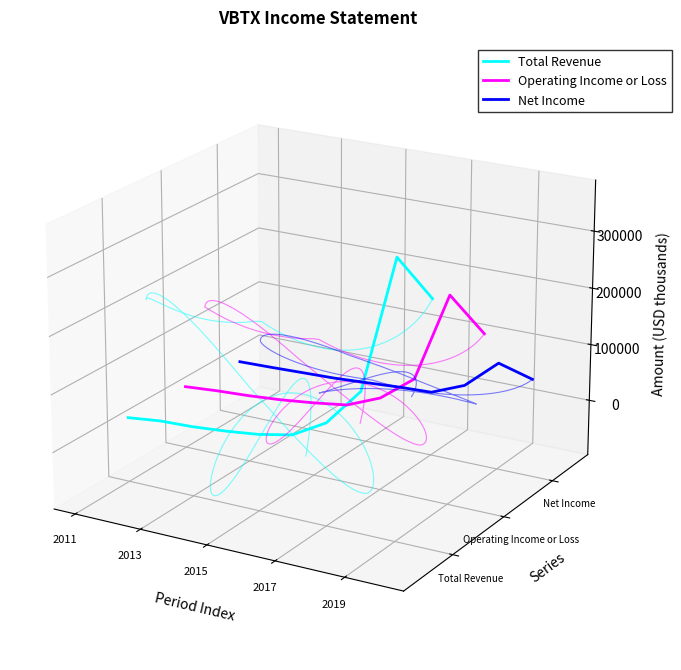

True or false: Operating Income or Loss has more than 0 points higher than both neighbors.

True